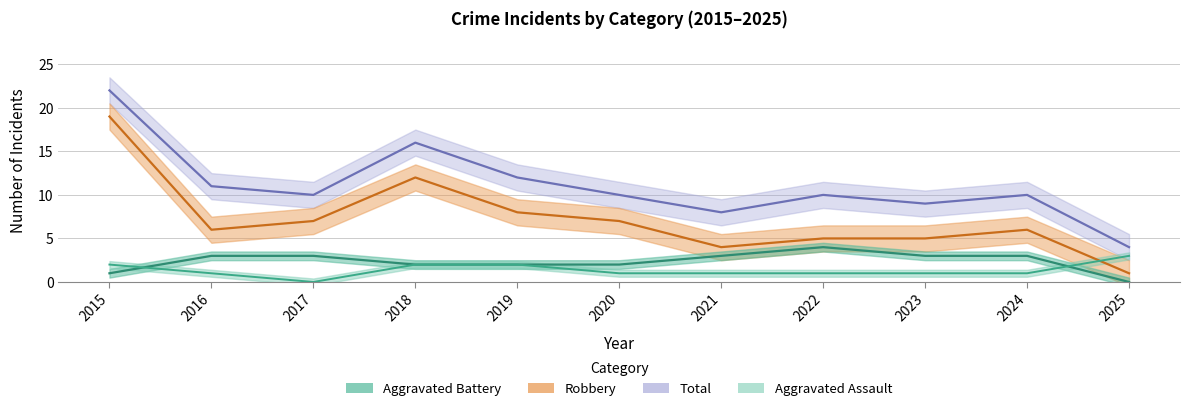

After their last crossing, which series has the higher values: Aggravated Assault or Robbery?

Aggravated Assault